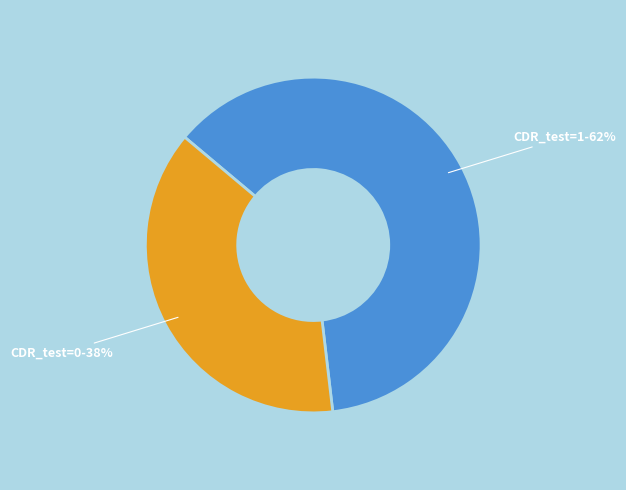

Does any single category account for the majority?

Yes